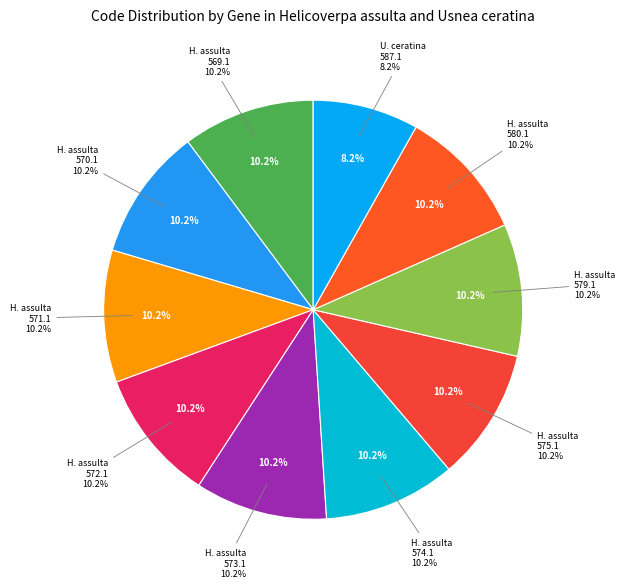

Combined, what portion of the pie is Helicoverpa assulta (YP_009428573.1) and Helicoverpa assulta (YP_009428571.1)?

20.4%